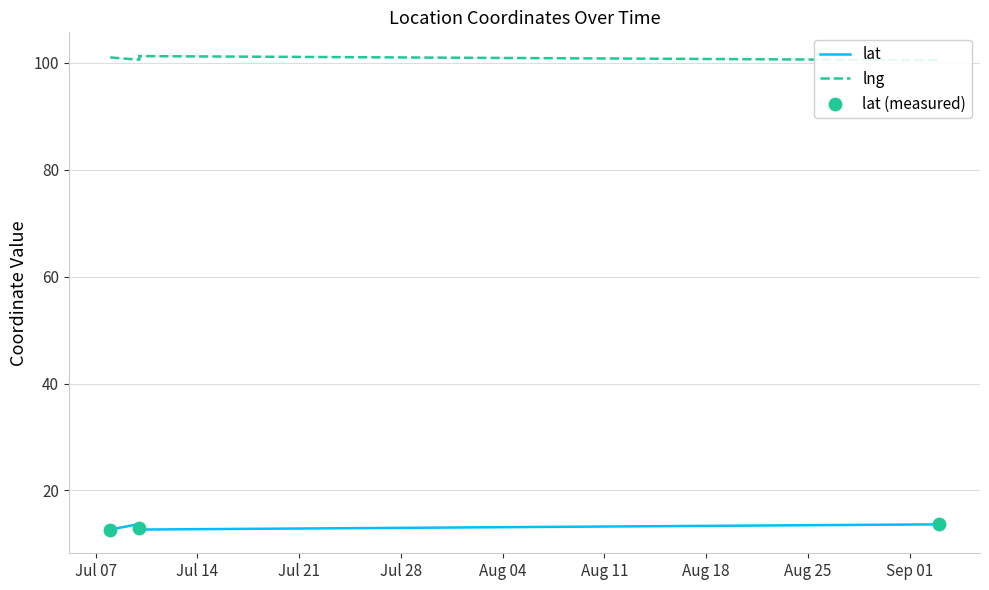

Is the value of lng at 2020-07-10 greater than the value of lat at 2020-07-08?

Yes